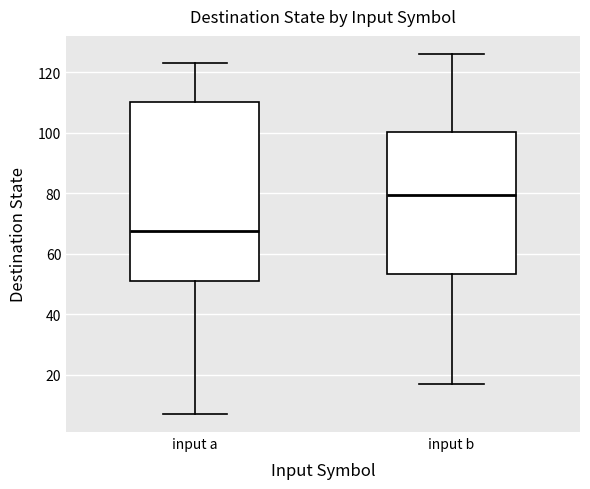

Reading left to right, read every box against the y-axis: the position of its median line, the range the box covers, and the ends of its whiskers. The values are not printed on the chart, so give them approximately, as read against the axis.

input a: median 68, box 52 to 110, whiskers 8 to 124
input b: median 80, box 54 to 100, whiskers 18 to 126